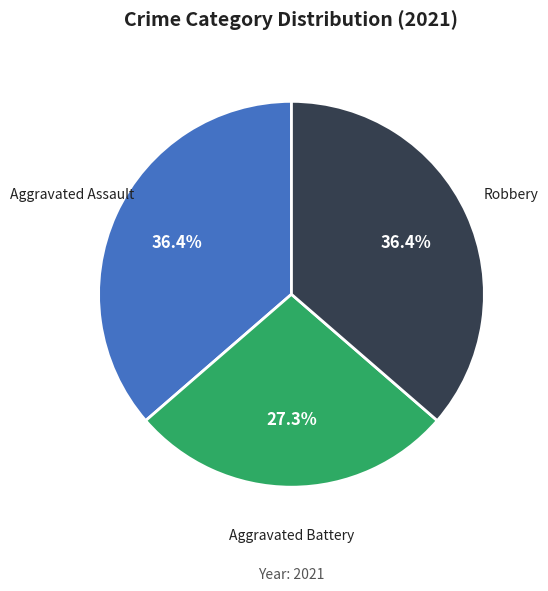

True or false: Aggravated Battery accounts for 40% of the total.

False